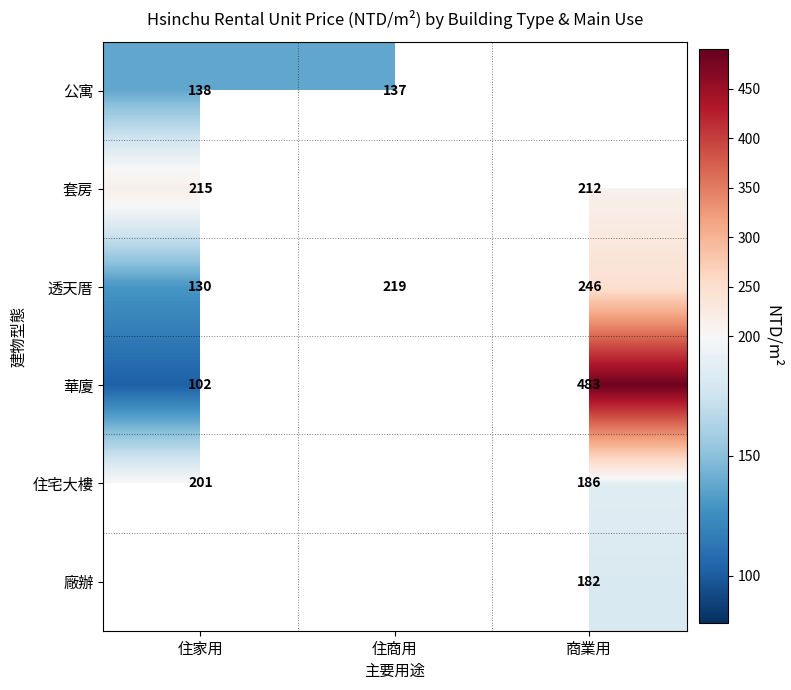

What is the lowest value of the 透天厝 series?

130